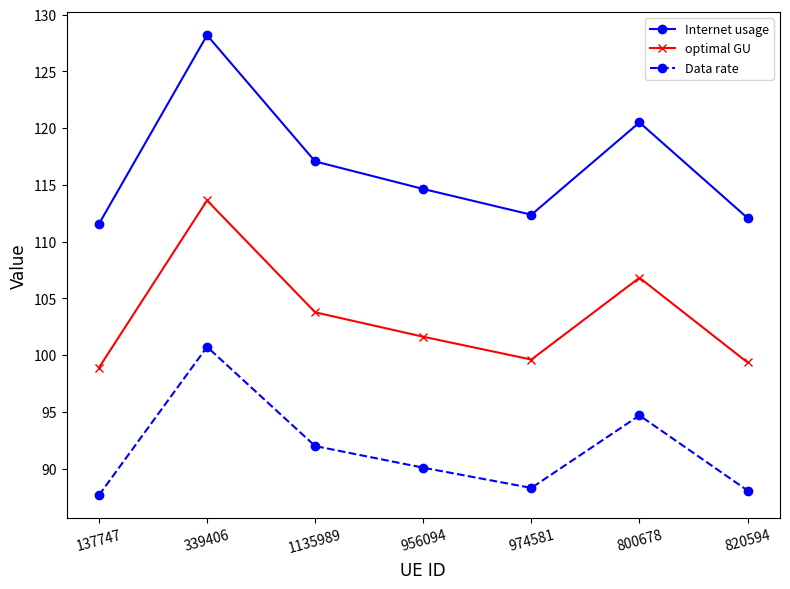

Which series has the largest range (max minus min)?

Internet usage